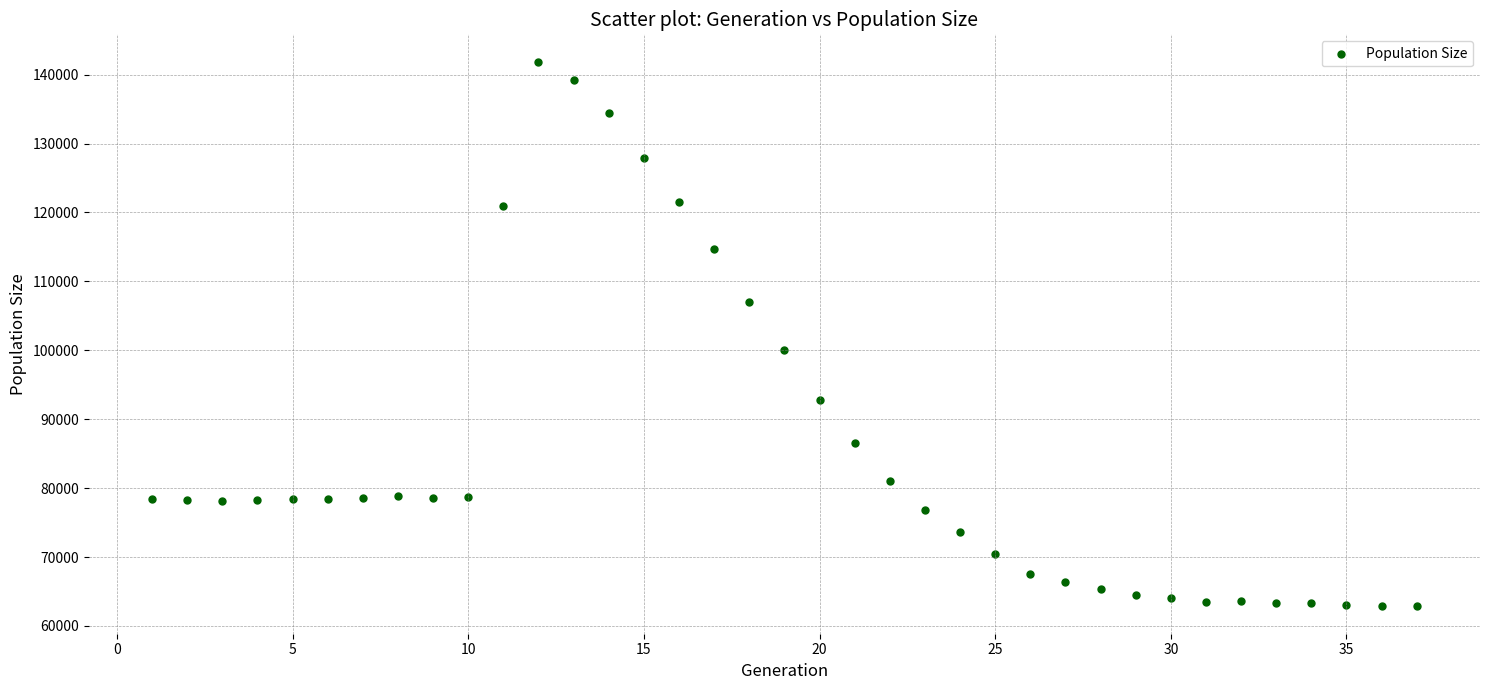

What Y value in the scatter plot is closest to 102364?

100013